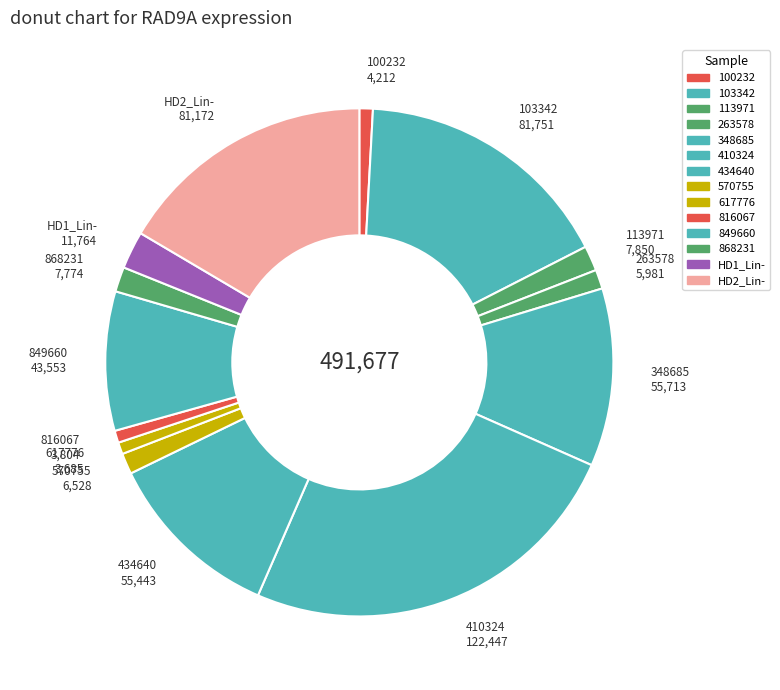

To the nearest percent, what portion does HD2_Lin- represent?

17%